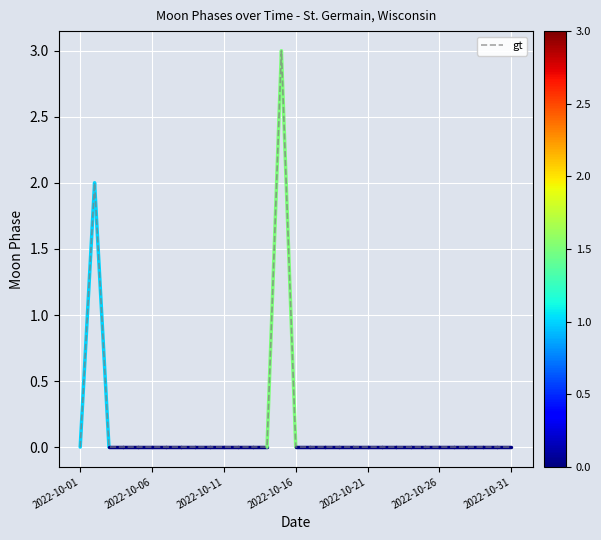

Reading left to right, what are all the values shown in this chart?

0	2	0	0	0	0	0	0	0	0	0	0	0	0	3	0	0	0	0	0	0	0	0	0	0	0	0	0	0	0	0